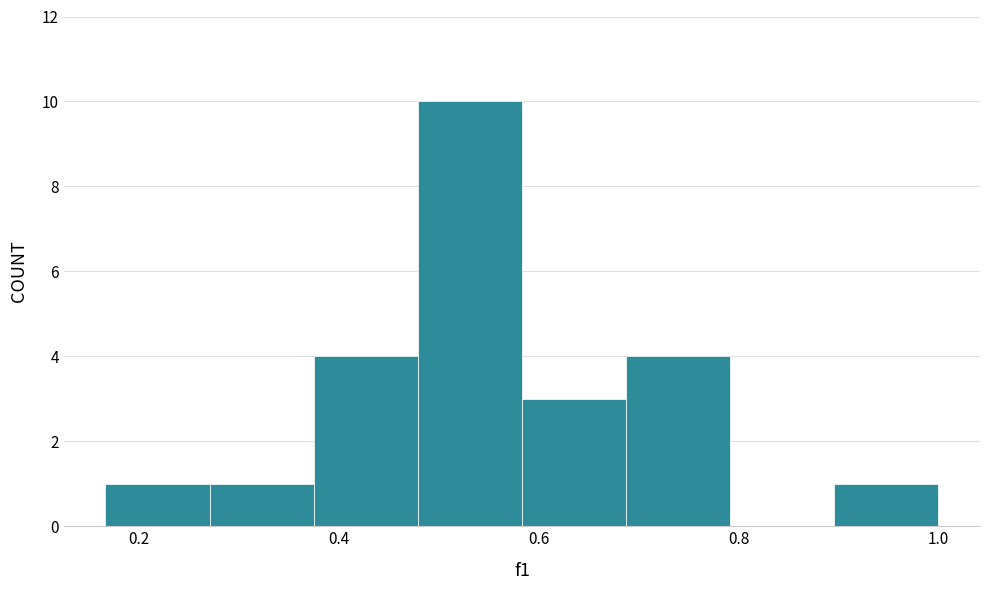

What is the height of the bar covering 0.48 to 0.58 on the x-axis? Neither the bar edges nor the heights are printed on the chart, so give them approximately, as read against the axes.

10